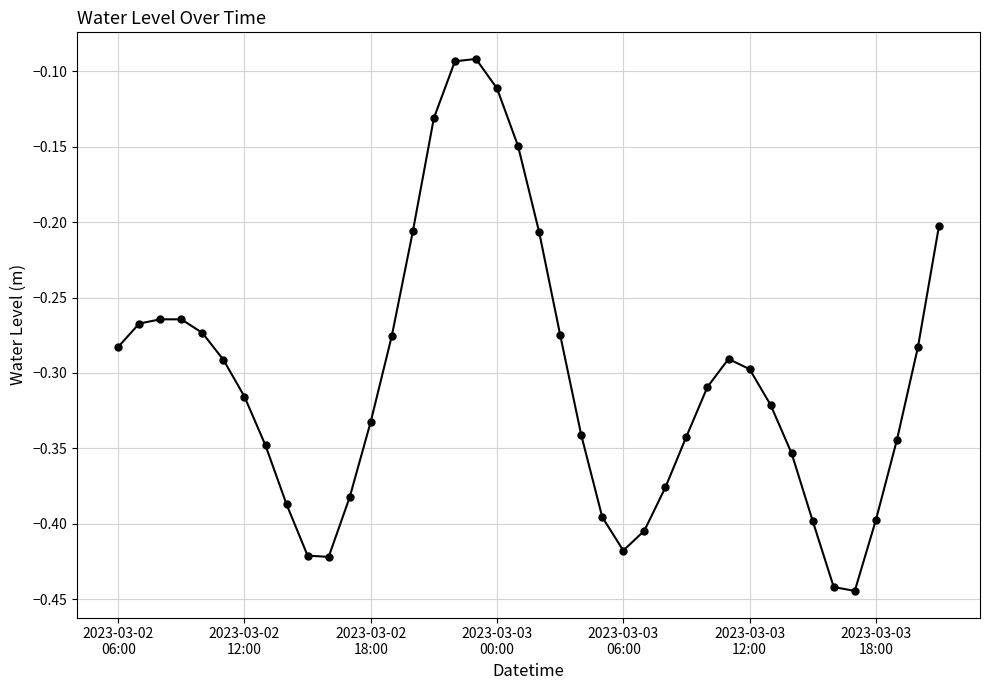

What is the difference between the maximum and minimum values?

0.4